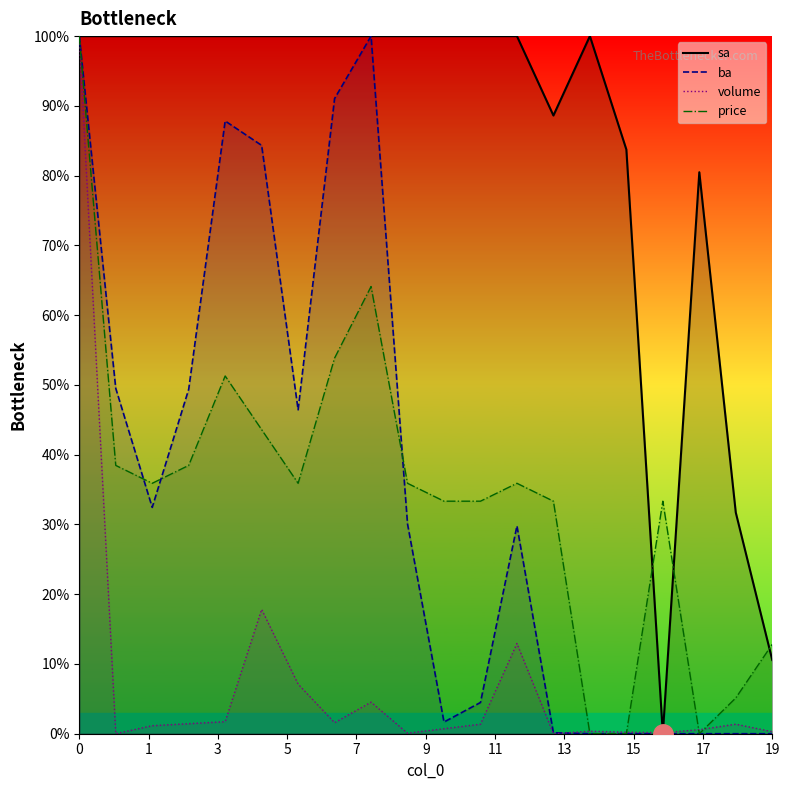

How many series are shown in this chart?

4